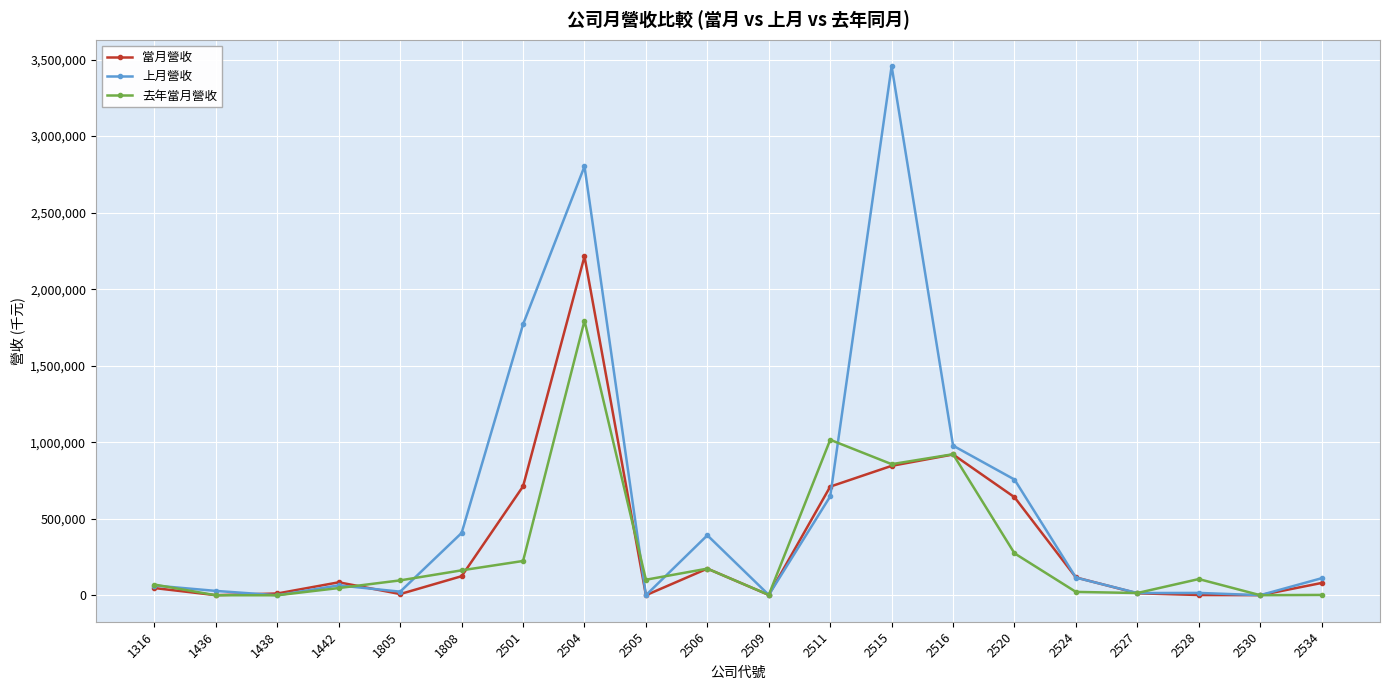

Is the value of 上月營收 at 2504 greater than the value of 去年當月營收 at 1438?

Yes